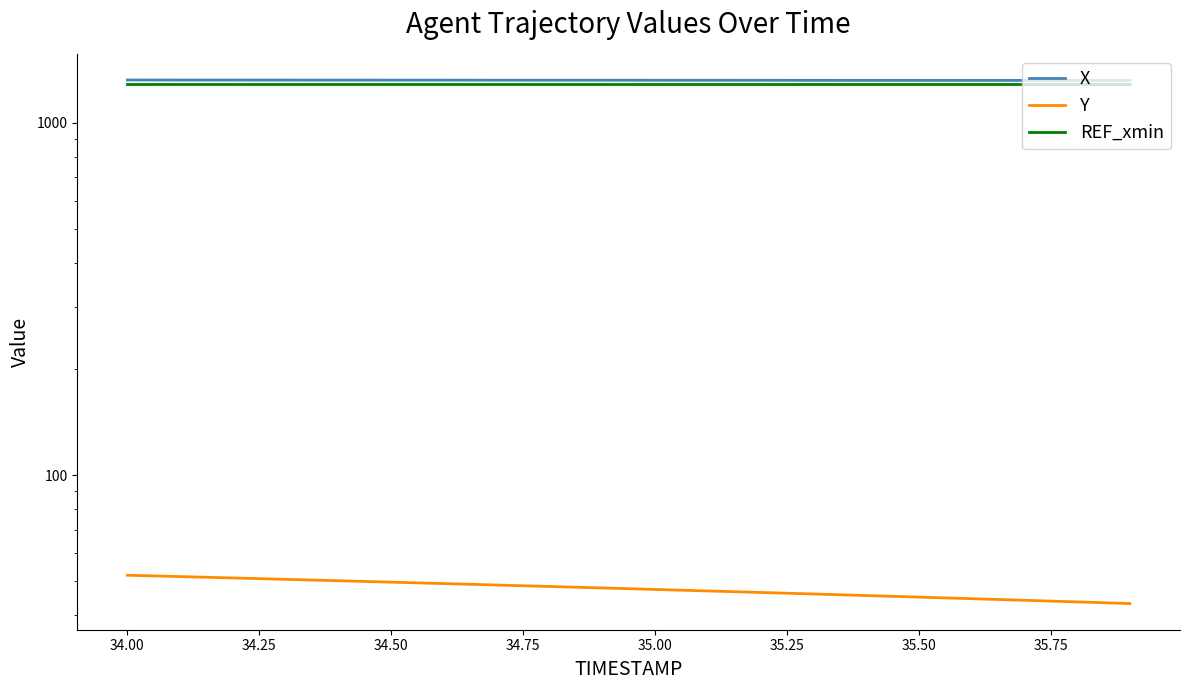

The value of Y at 16 is 10.7. True or false?

False